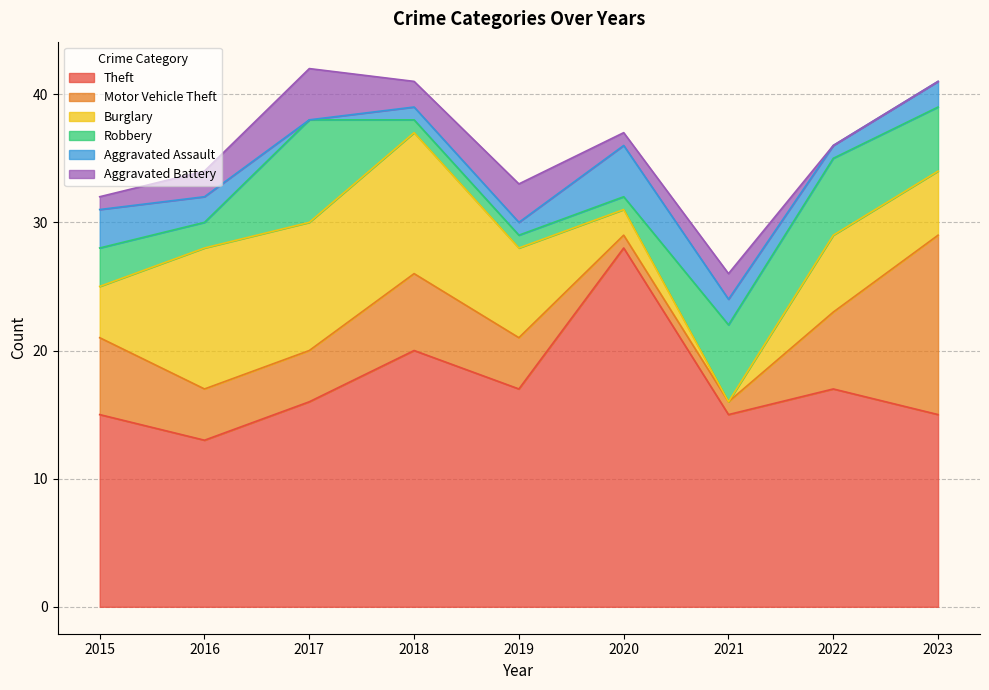

The value of Burglary at 2021 is -8. True or false?

False